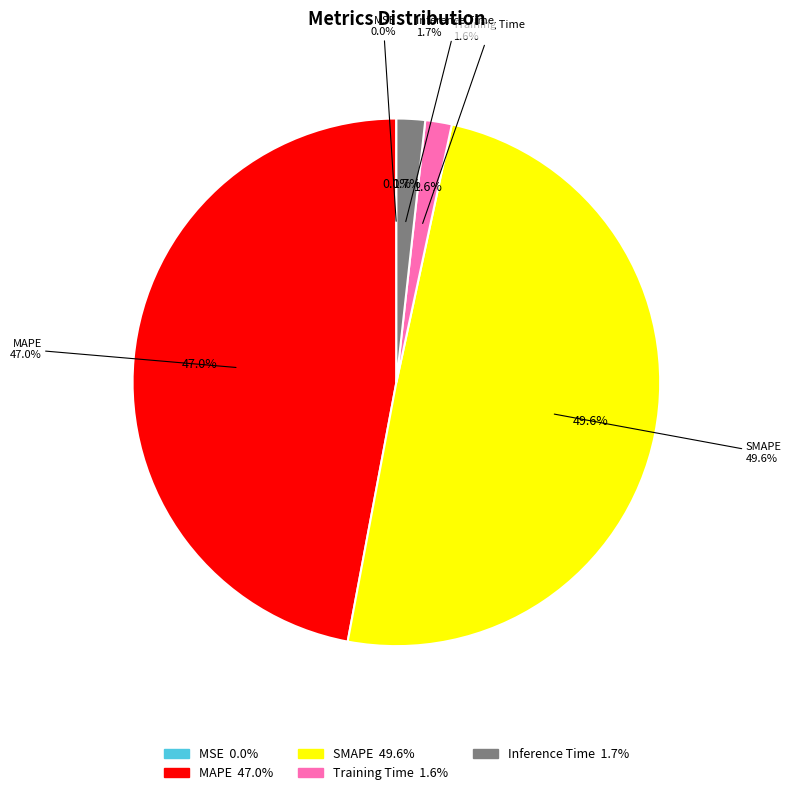

How many slices are in this pie chart?

5